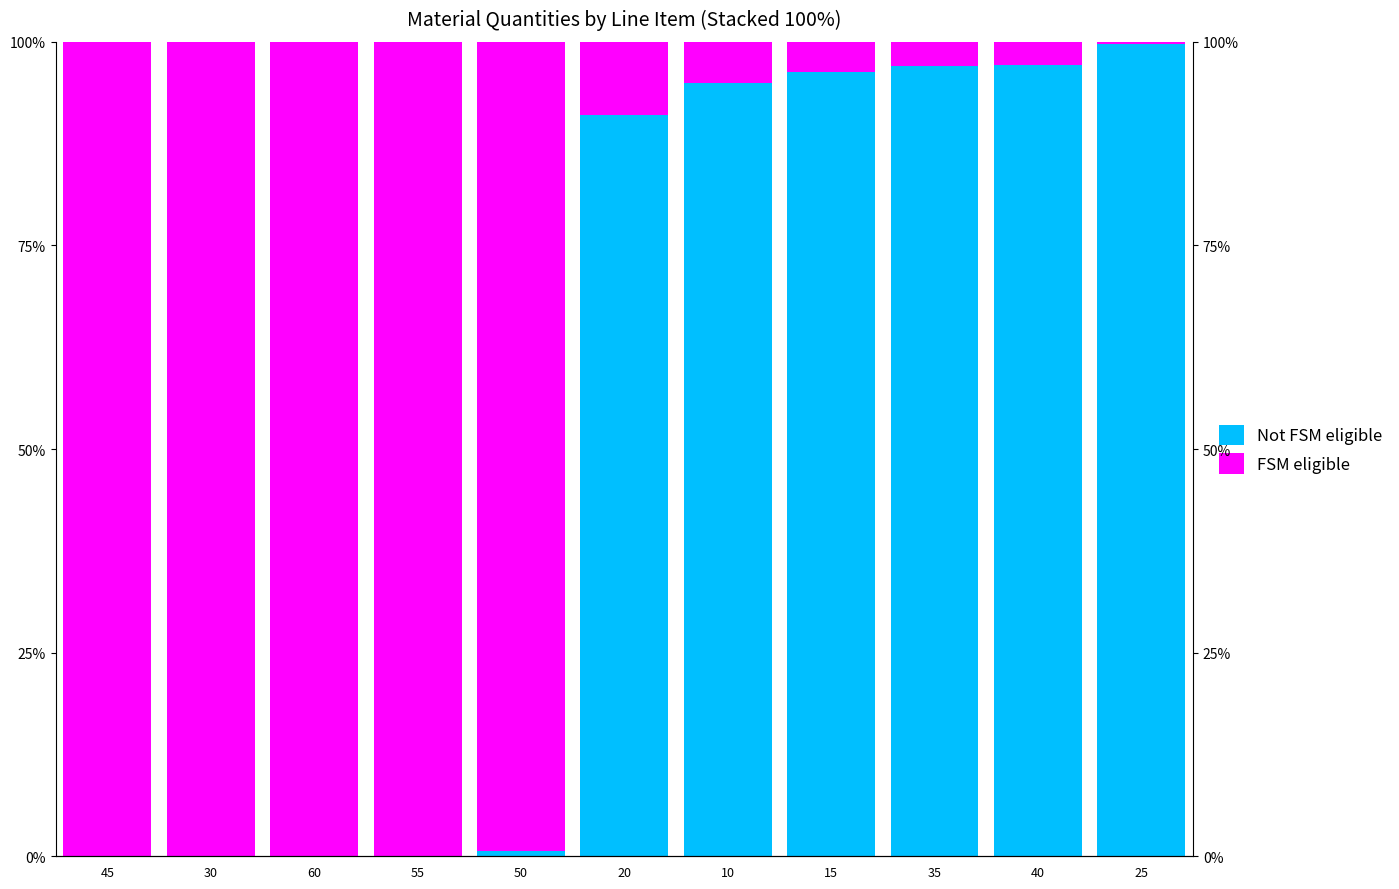

At how many categories does at least one series exceed 17?

11